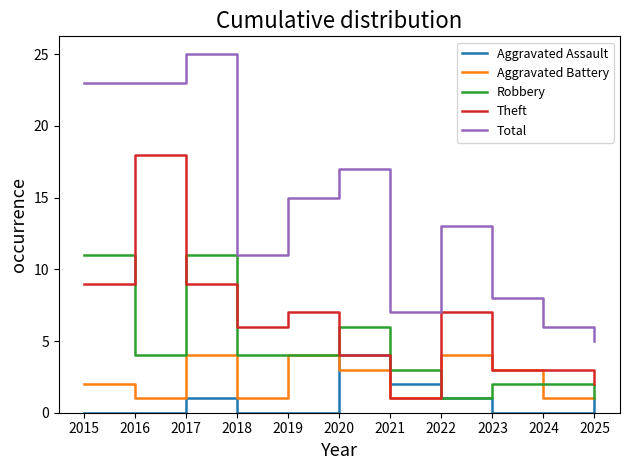

Between 2019 and 2023, which series saw the biggest shift?

Total